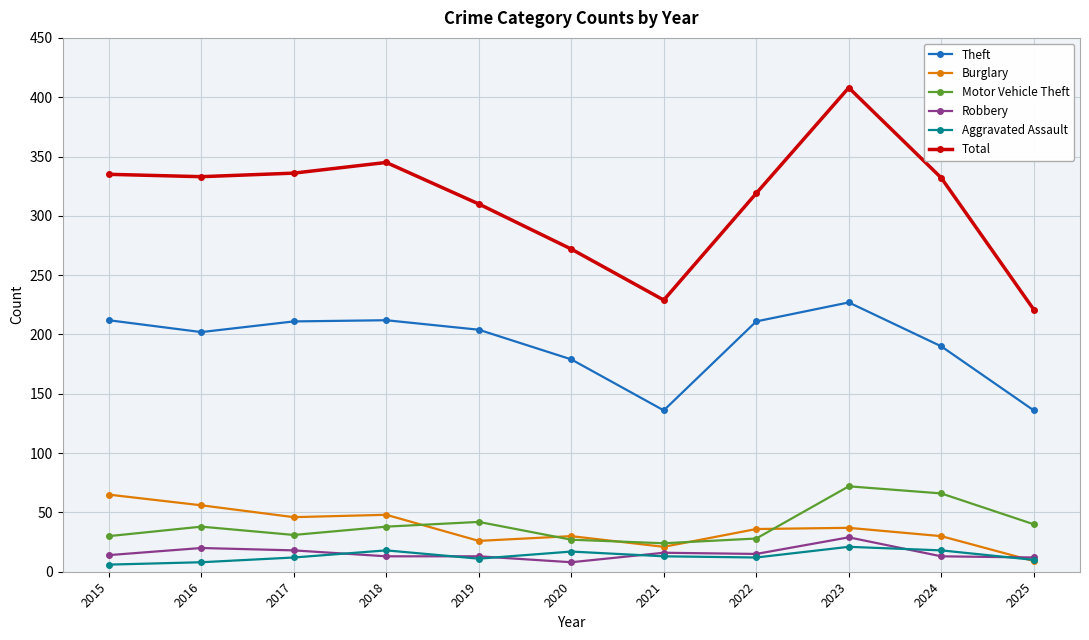

What are all the series names shown in the legend?

Theft, Burglary, Motor Vehicle Theft, Robbery, Aggravated Assault, Total